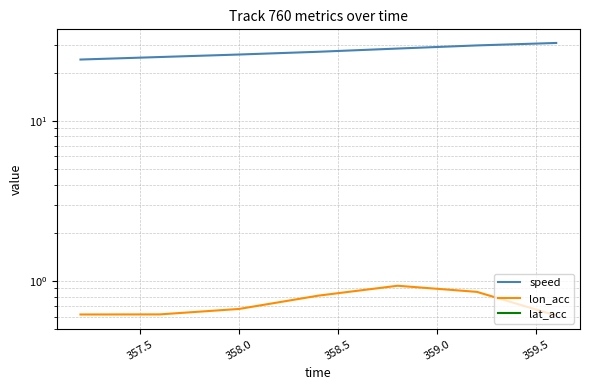

True or false: speed has a value of 27.0 at 358.5.

True